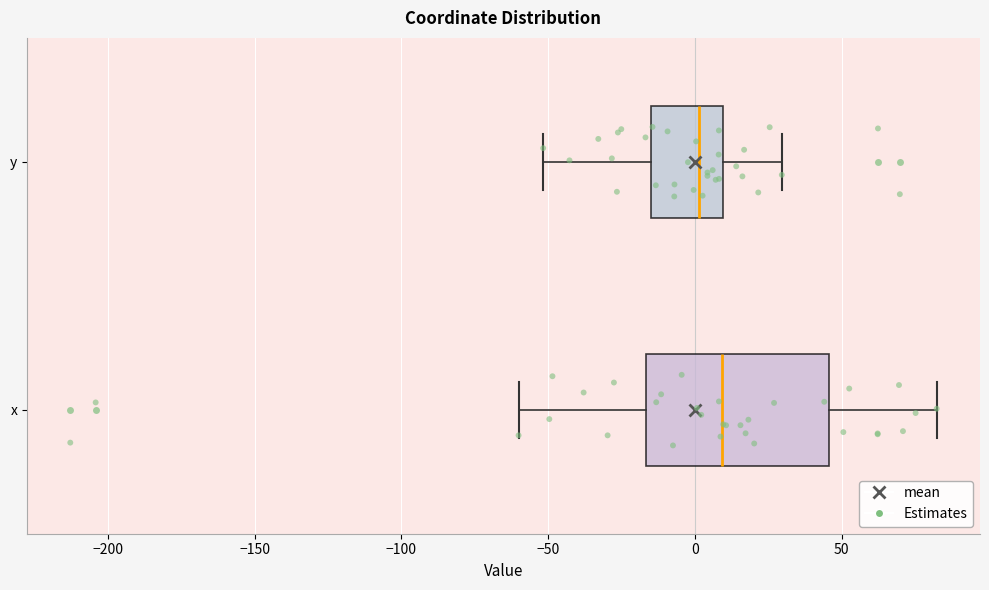

Reading bottom to top, transcribe this box plot: for each box, give where its median line is, the range the box spans, and where its two whiskers end, as read against the x-axis. The values are not printed on the chart, so give them approximately, as read against the axis.

x: median 10, box -15 to 45, whiskers -60 to 80
y: median 0, box -15 to 10, whiskers -50 to 30